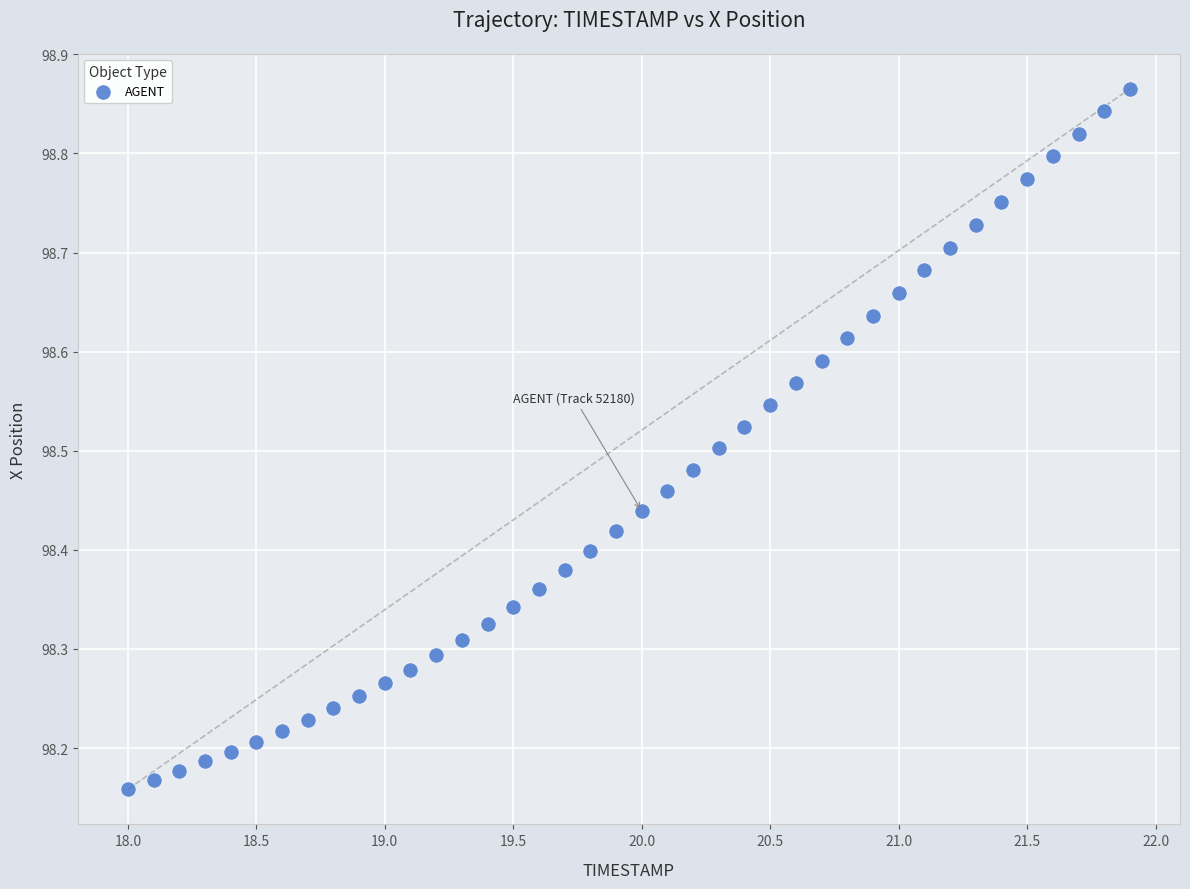

What is the range of Y values (max minus min)?

0.7